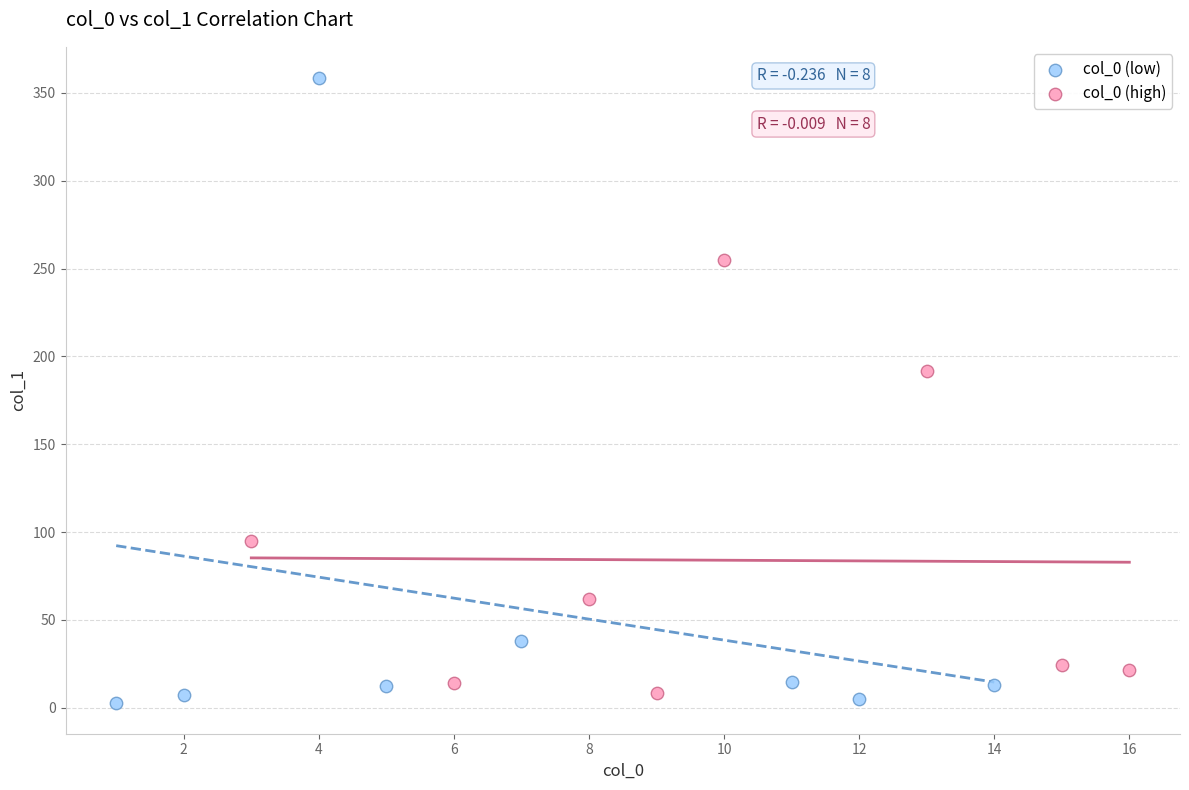

Which series contains the lowest Y value?

col_0 (low)